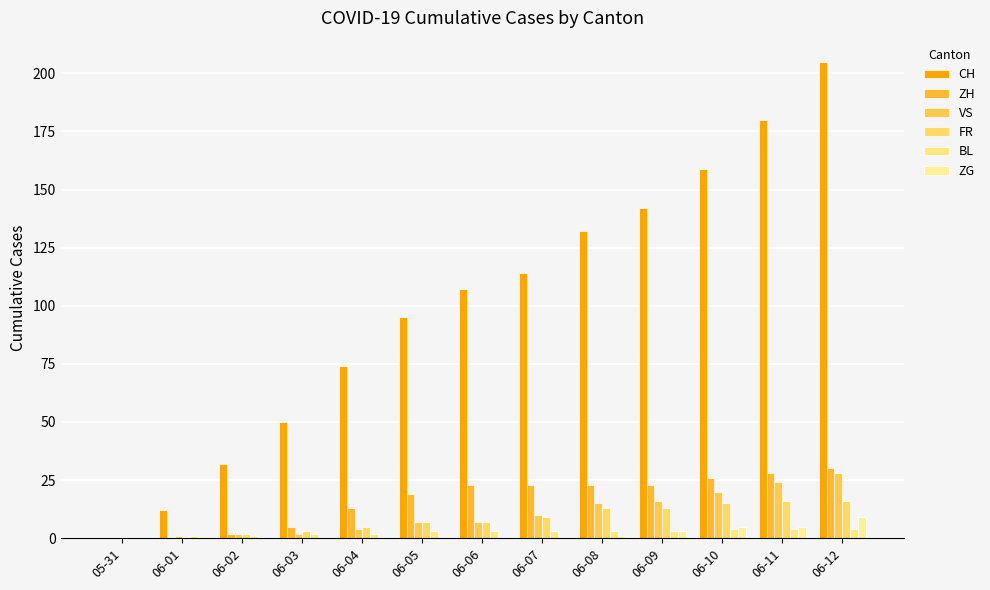

Count the number of data series in this chart.

6